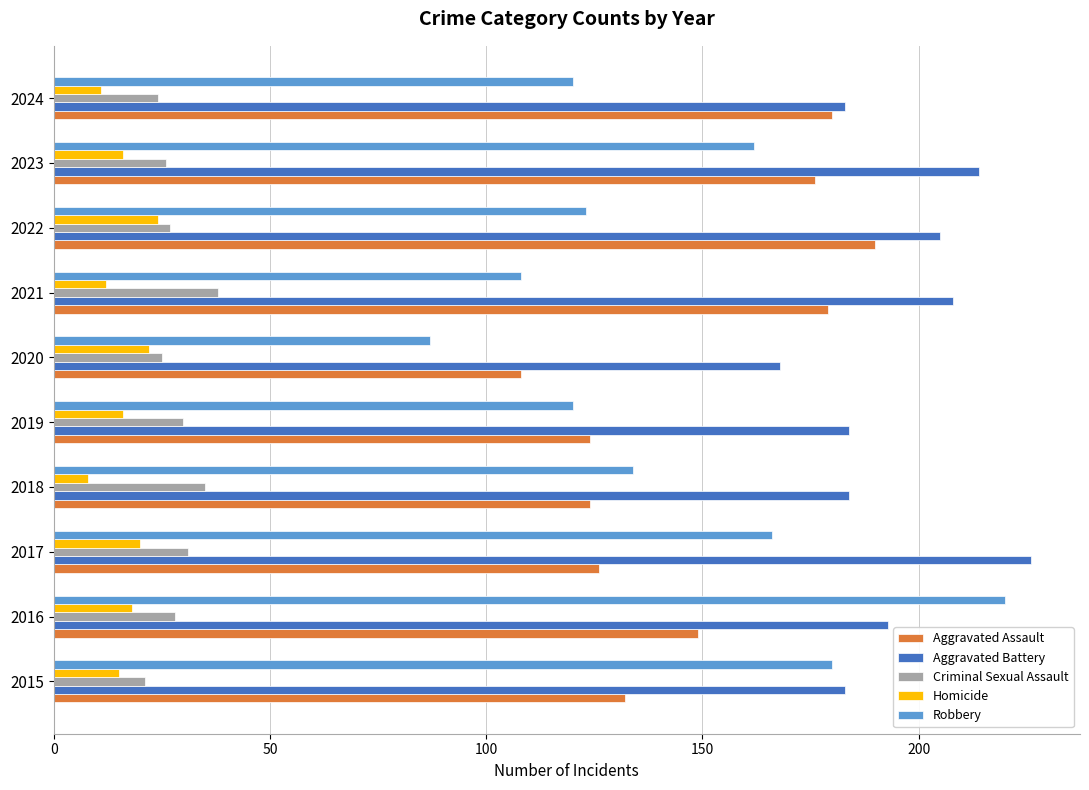

Which category has the highest value across all series?

2017